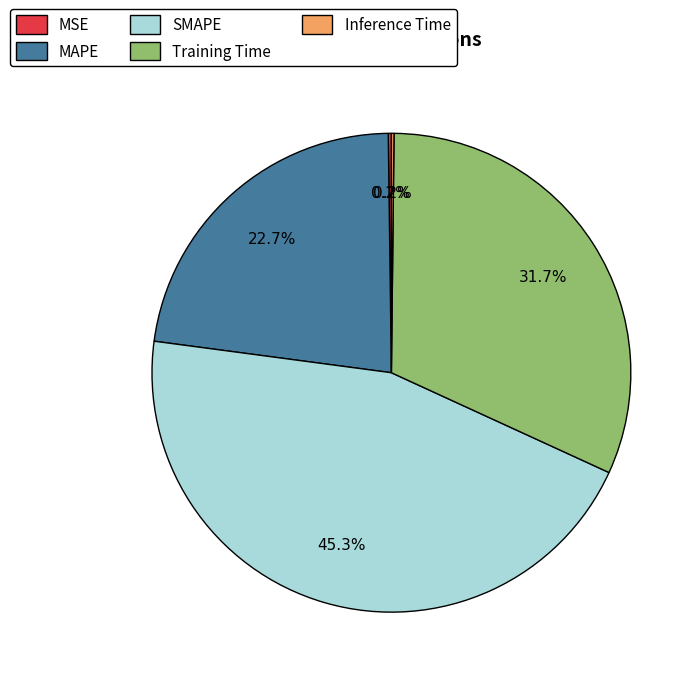

Does any single category account for the majority?

No